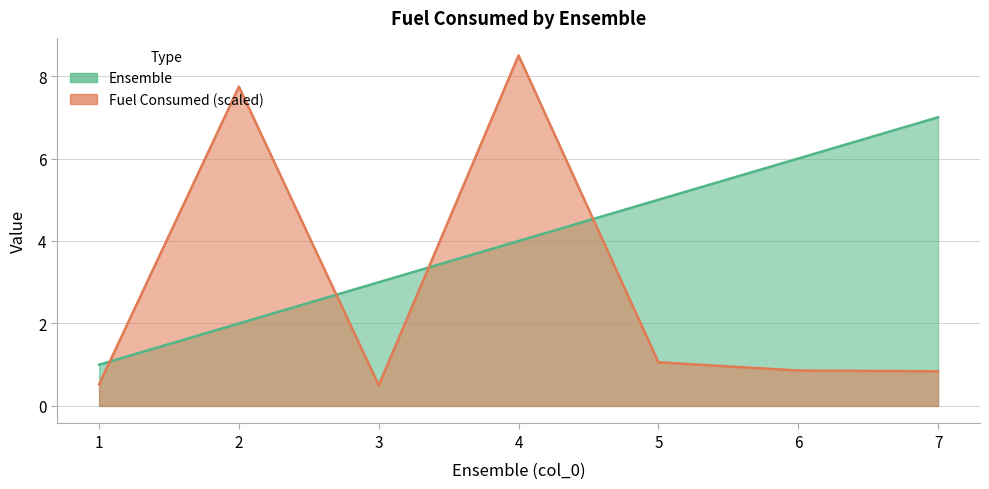

True or false: Ensemble and Fuel Consumed cross at least once.

True